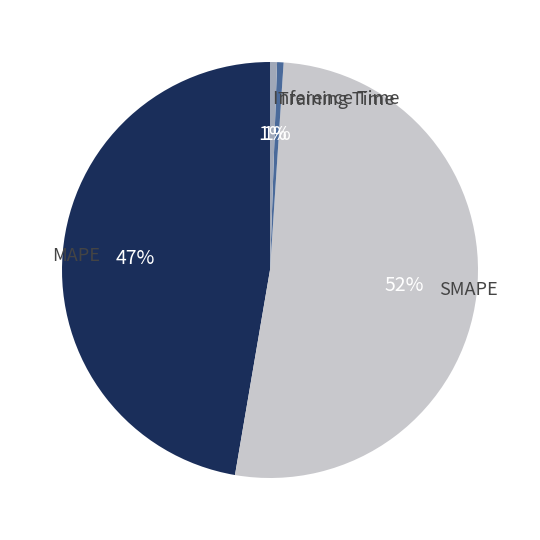

To the nearest percent, what is the average slice percentage?

25%